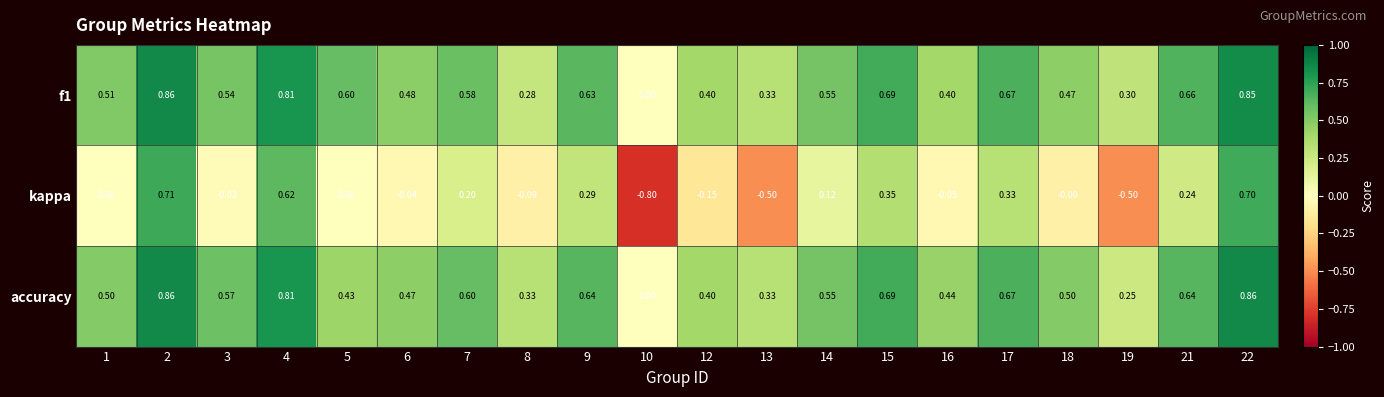

Which series has the largest range (max minus min)?

kappa